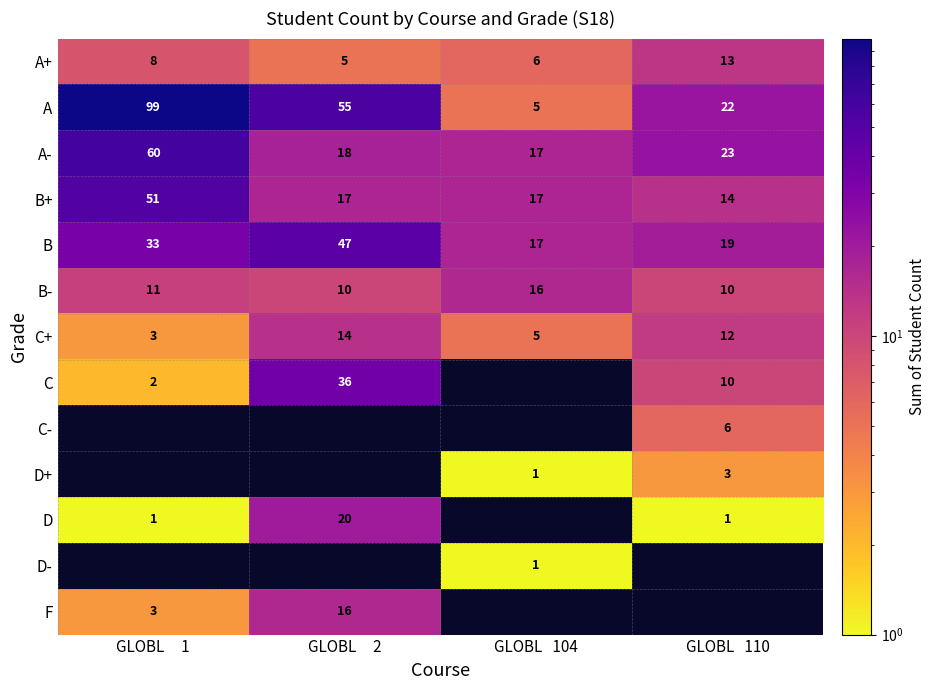

Is it true that B- equals 10 at GLOBL   110?

True